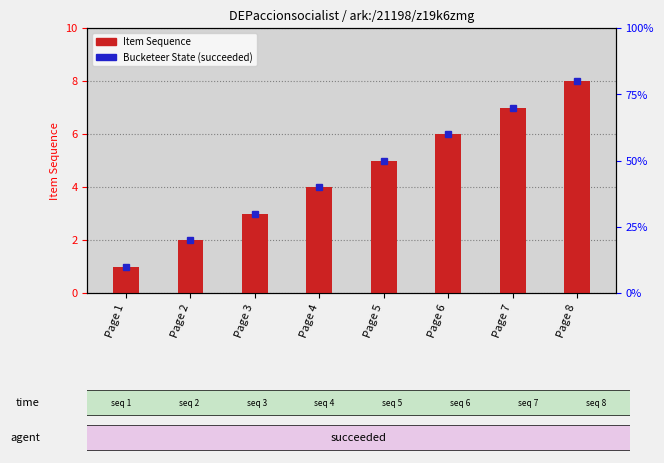

List the labels in order of value, smallest first.

Page 1, Page 2, Page 3, Page 4, Page 5, Page 6, Page 7, Page 8